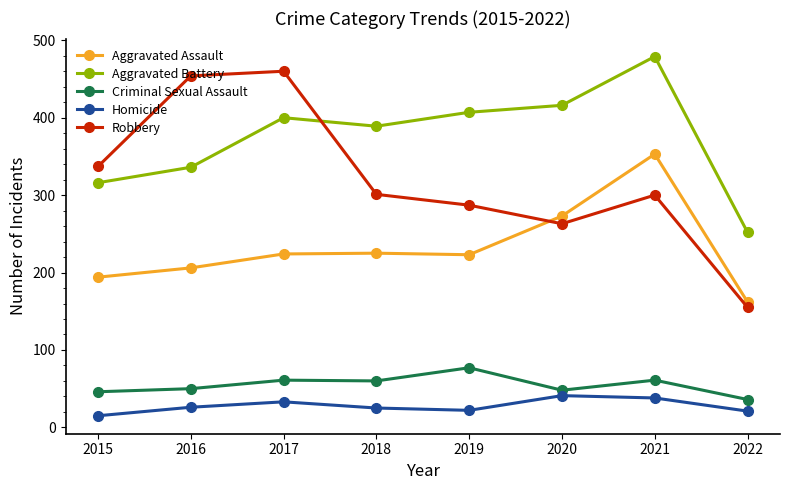

What is the difference between the Criminal Sexual Assault values at 2022 and 2021?

25